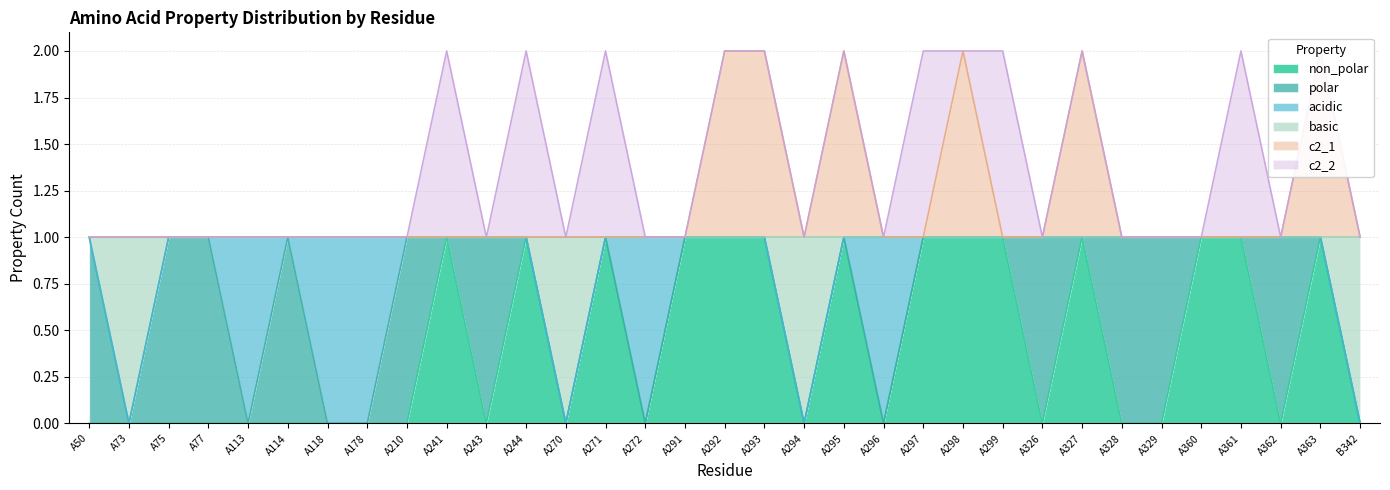

Where is the first local minimum for c2_1?

A294